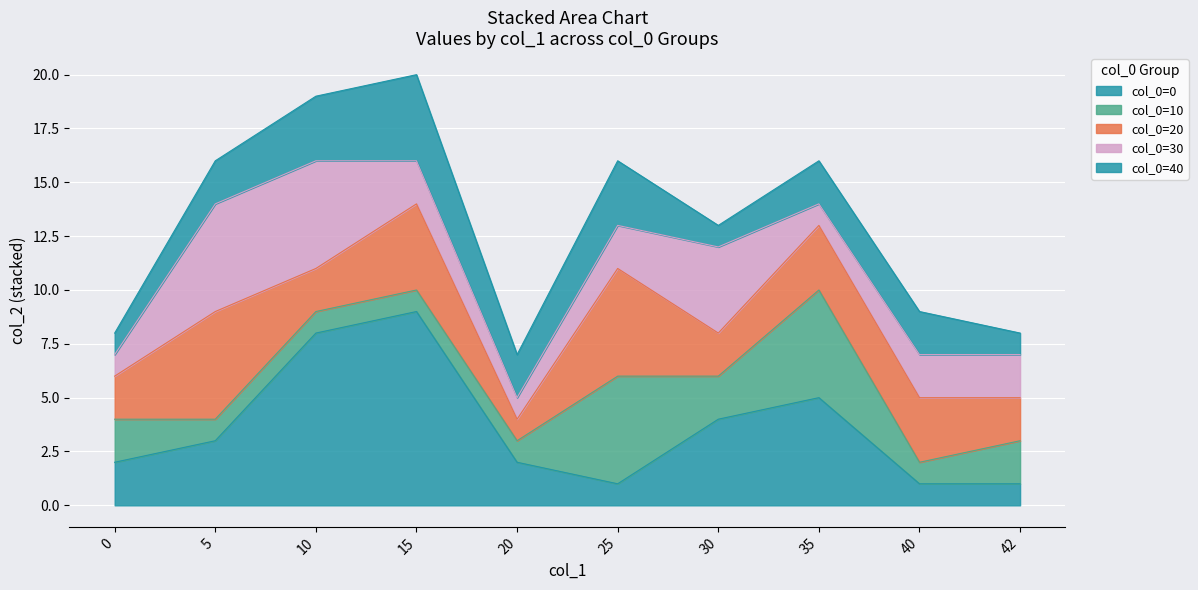

What is the change in value from 15 to 20?

-7